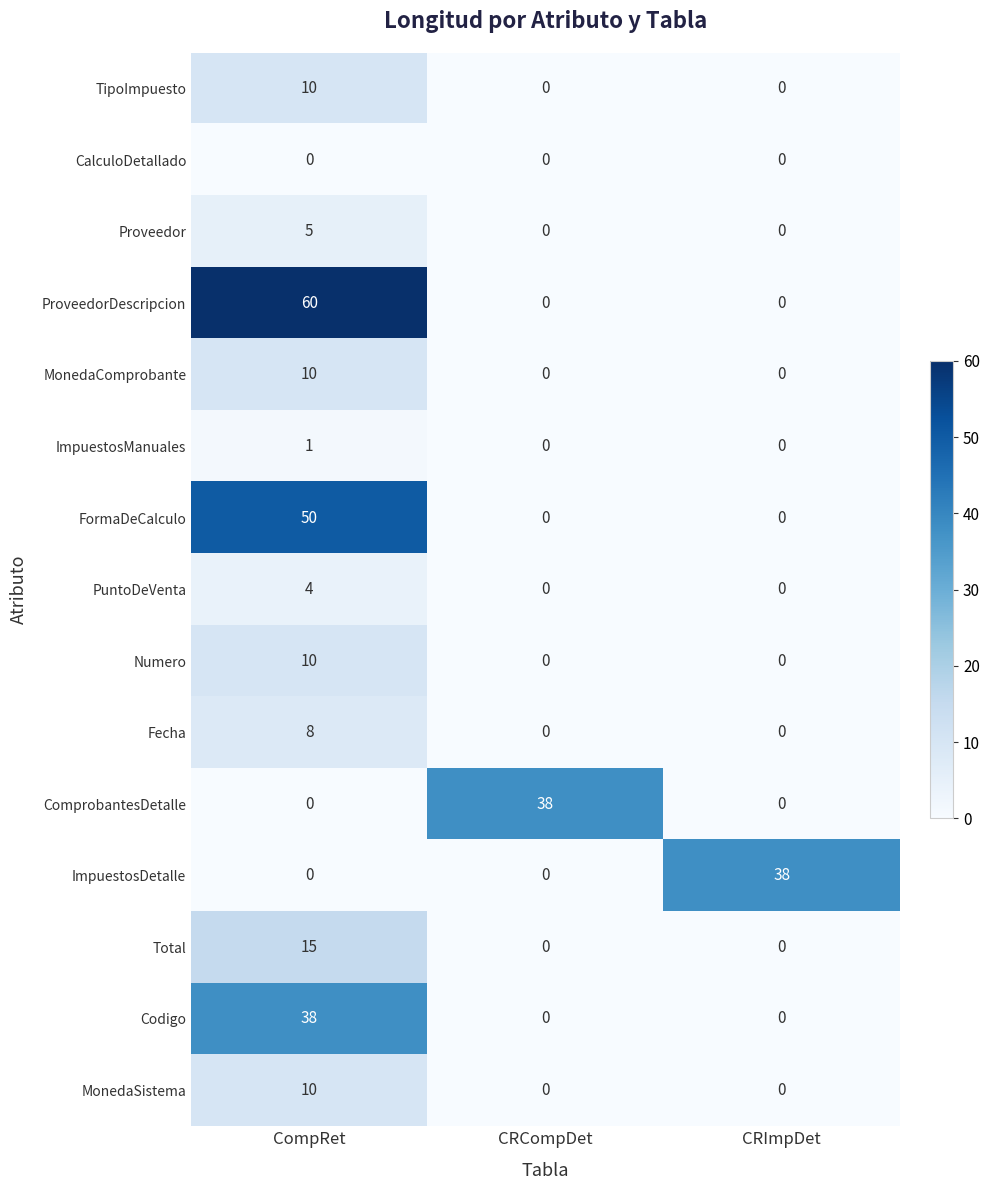

What is the difference between the maximum and minimum values in the FormaDeCalculo series?

50